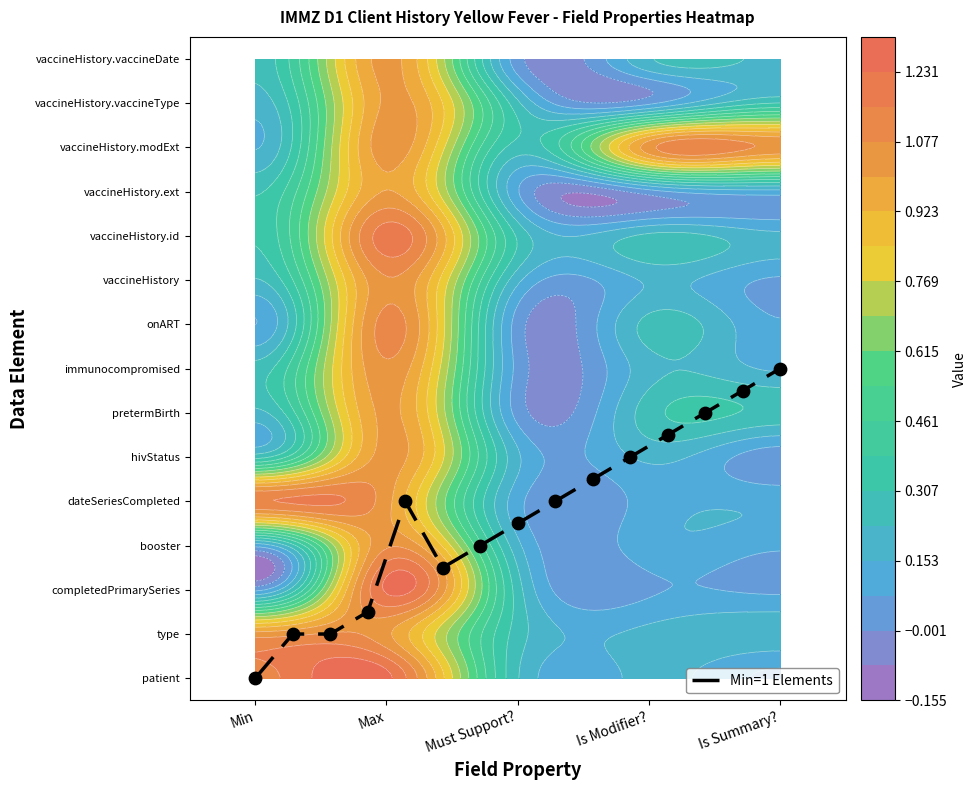

How many categories are shown in the chart?

15